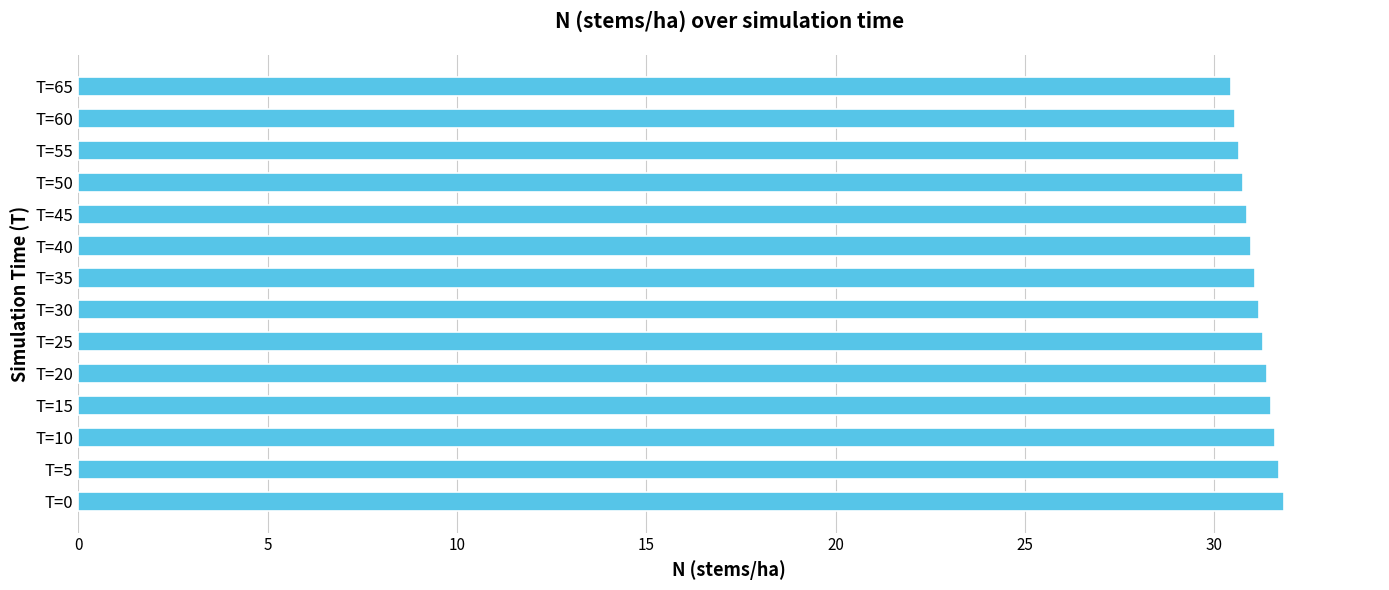

True or false: the data shows 45.8 at T=65.

False